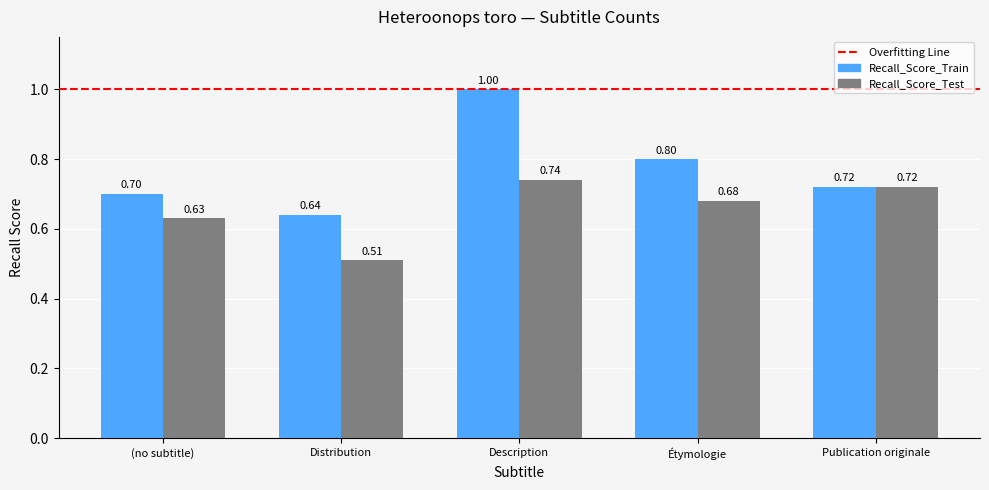

What is the maximum value shown in the chart?

1.0